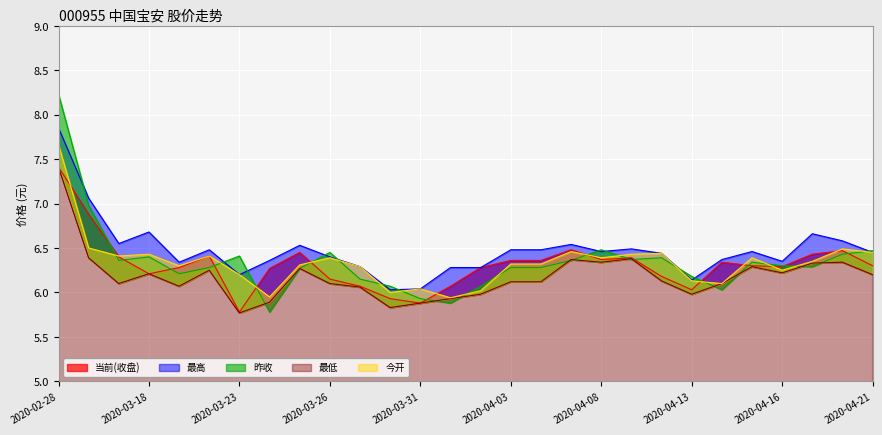

What is the smallest value displayed?

5.8